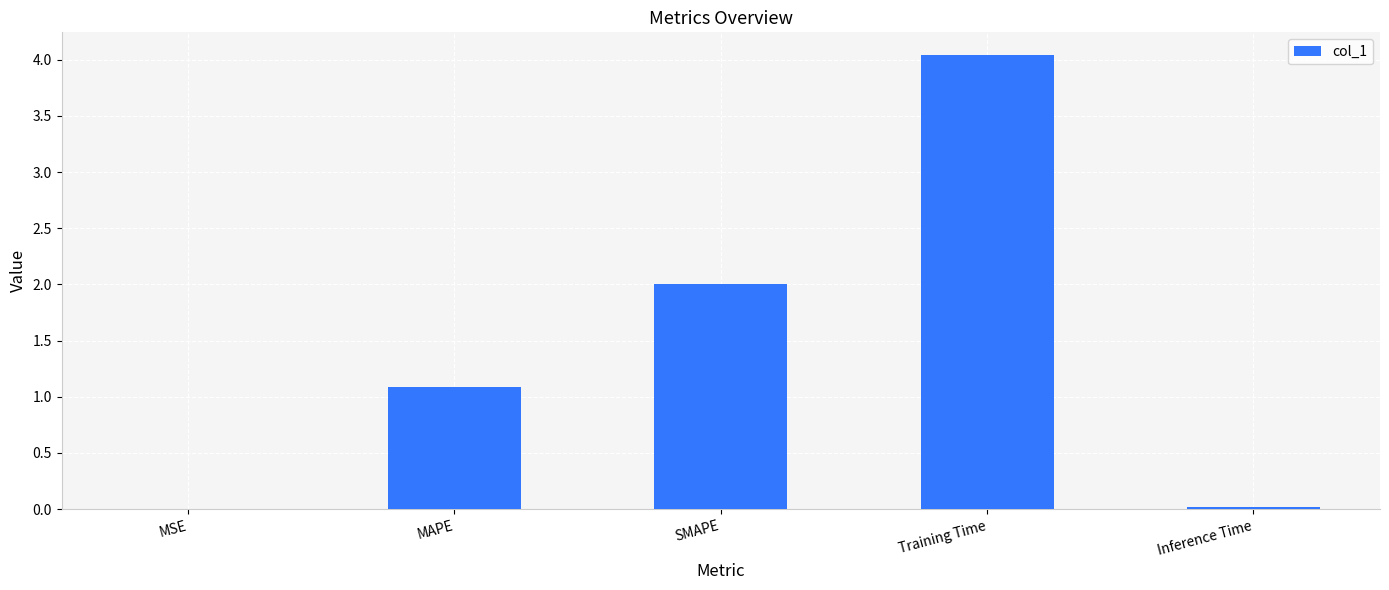

Which has a higher value, Inference Time or MAPE?

MAPE